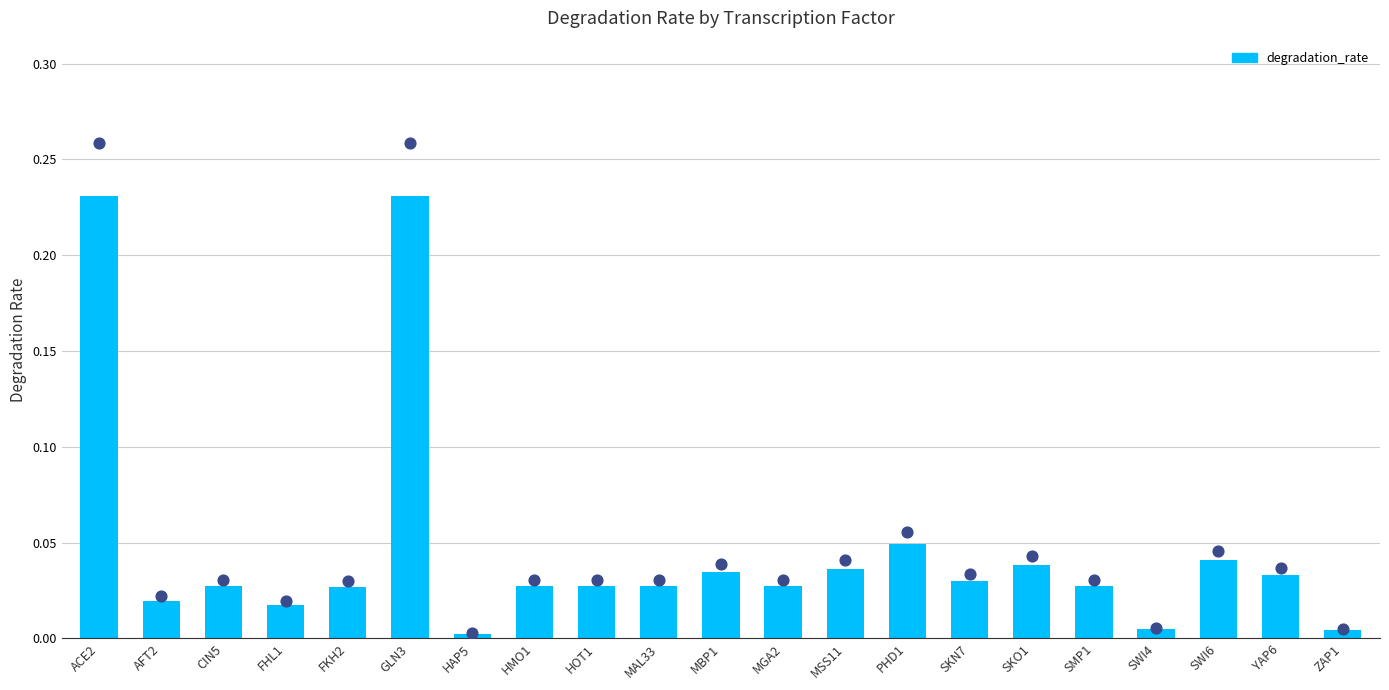

Between SWI4 and AFT2, which is larger?

AFT2